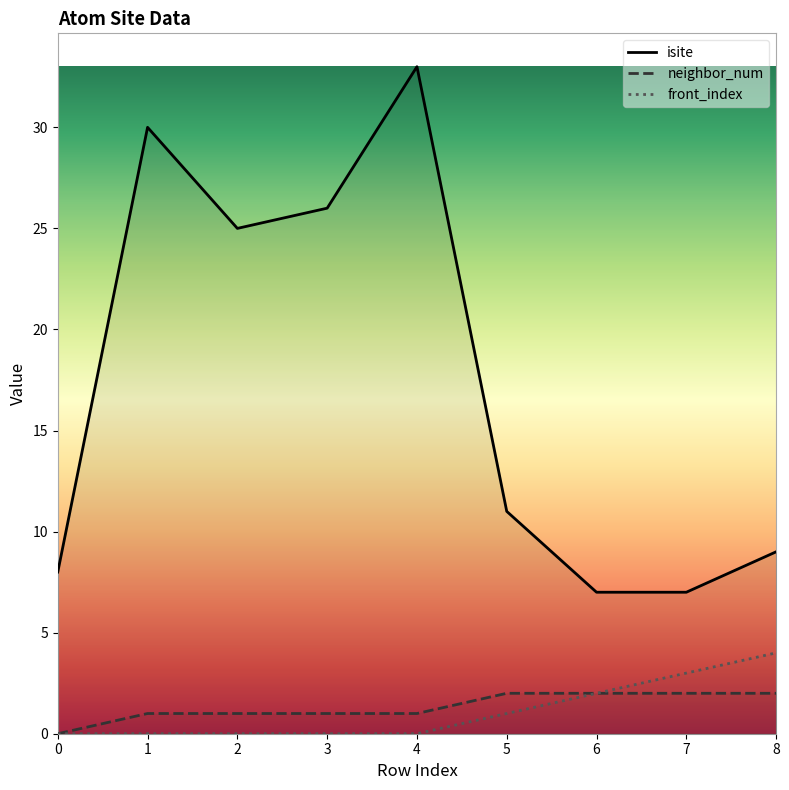

Reading left to right, extract all data points from this chart.

isite: 8	30	25	26	33	11	7	7	9
neighbor_num: 0	1	1	1	1	2	2	2	2
front_index: 0	0	0	0	0	1	2	3	4